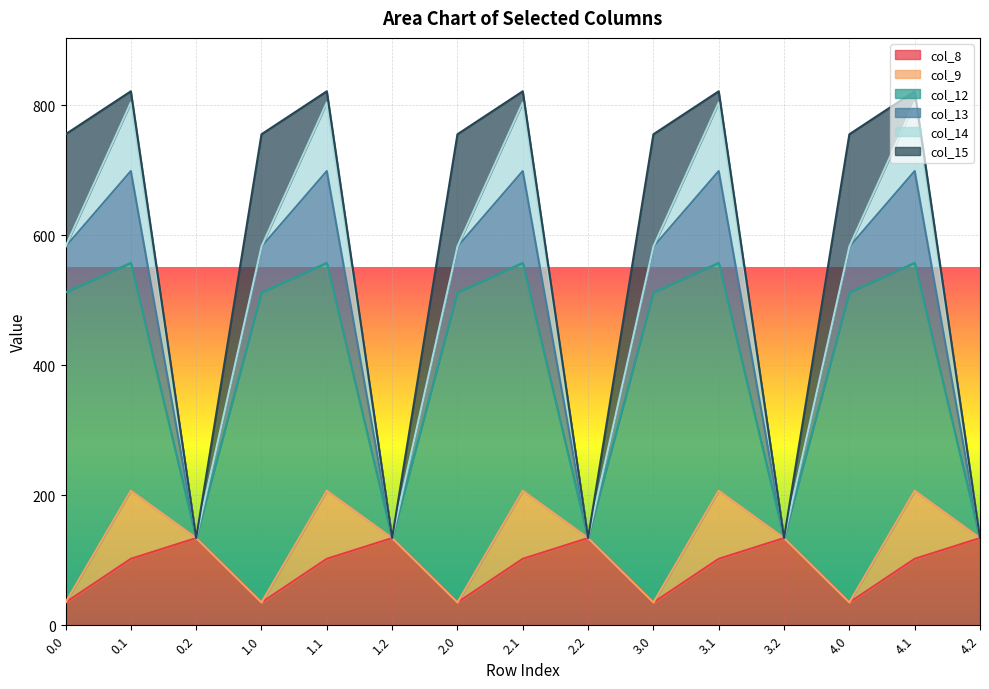

In col_13, how many points are higher than both neighbors (excluding endpoints)?

5